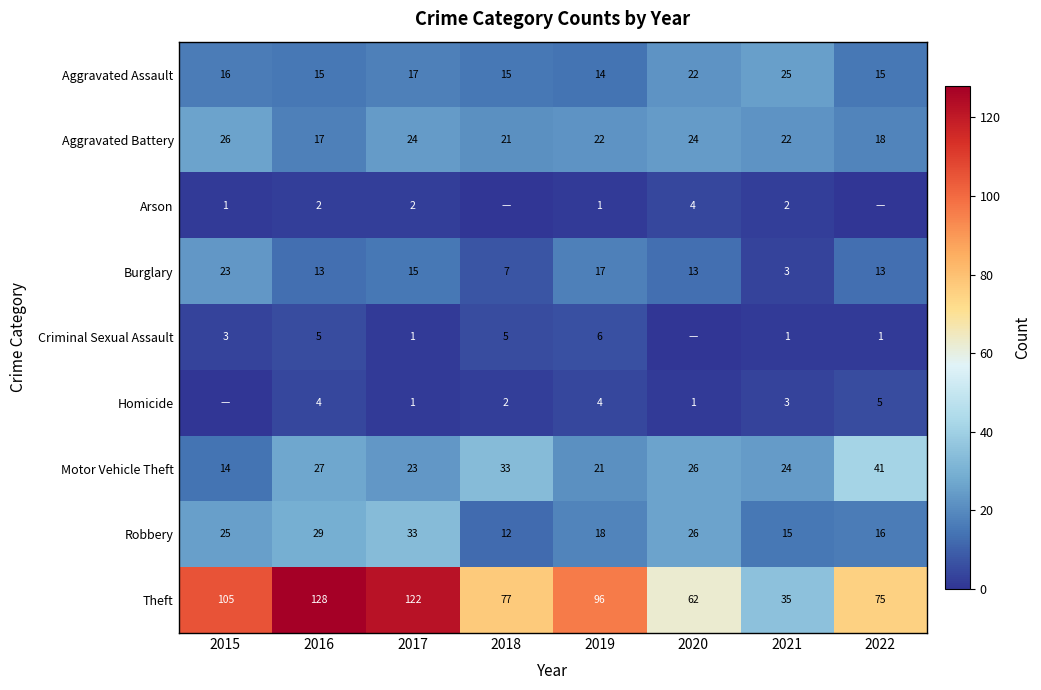

What is the difference between the highest and lowest values at 2017?

121